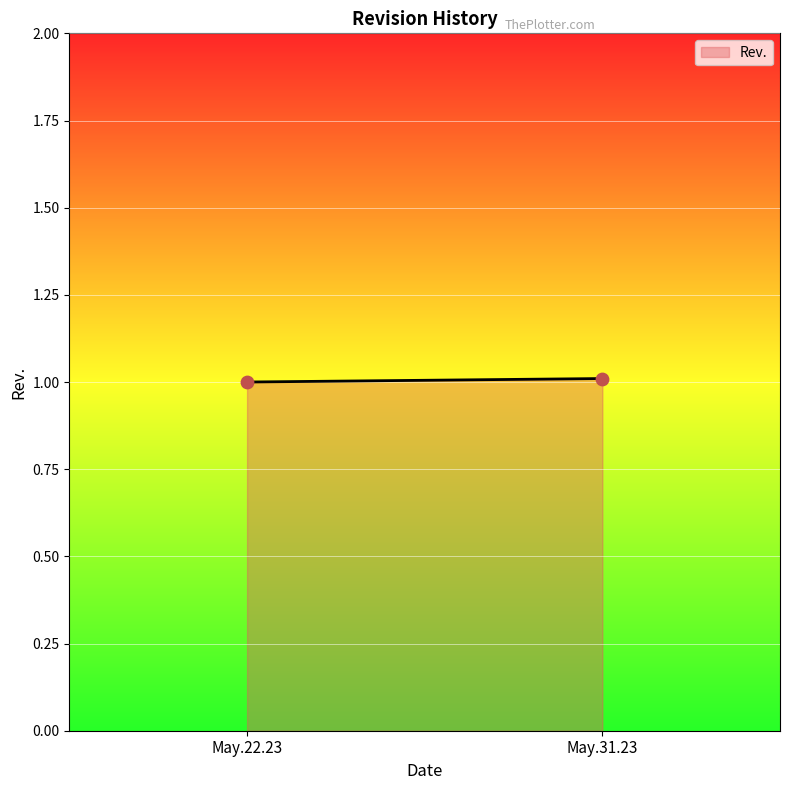

What is the average Y value?

1.0